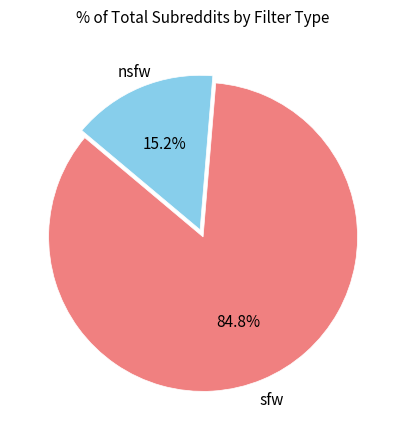

Is there any slice that represents more than half of the pie?

Yes